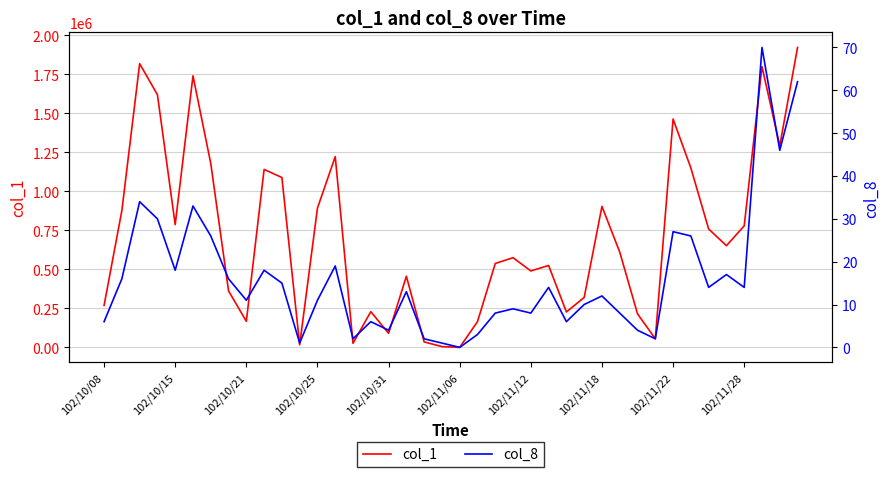

True or false: col_1 has more than 2 points higher than both neighbors.

True